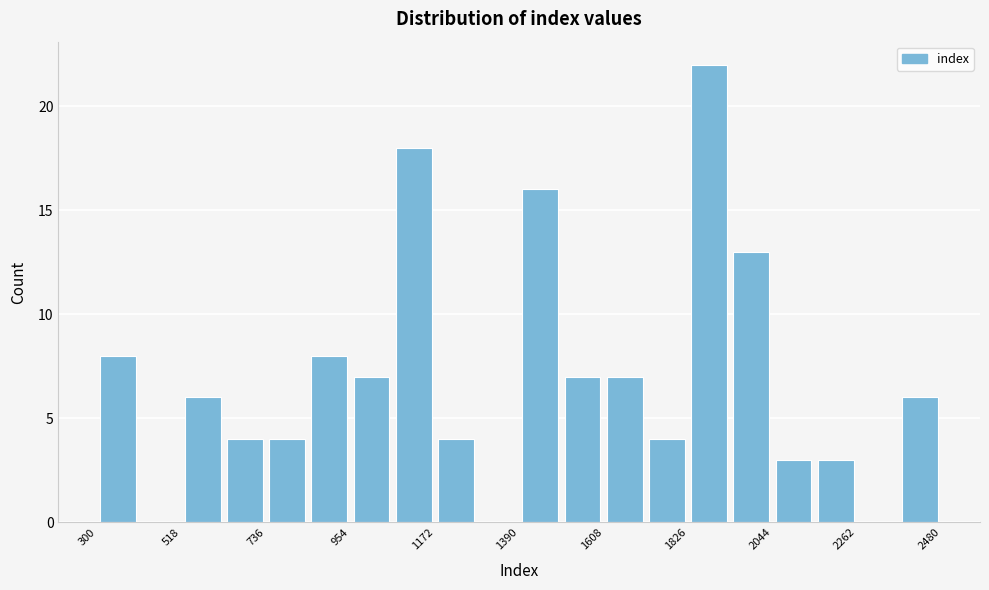

Read against the x-axis, roughly where is the centre of the tallest bar?

1900